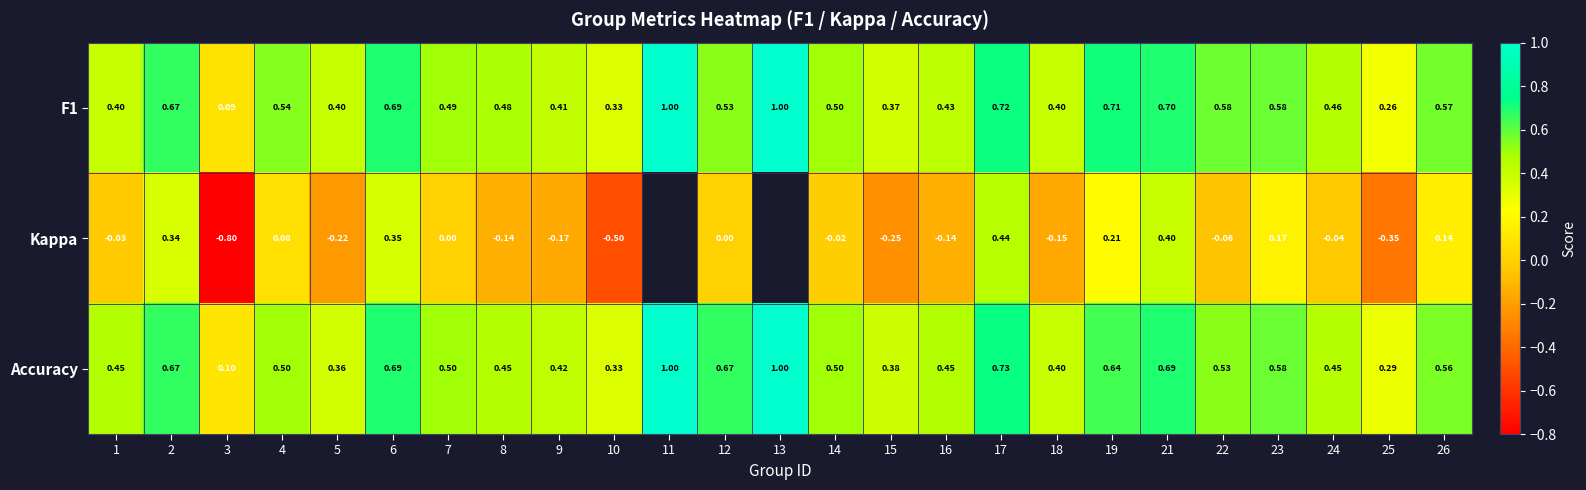

How many categories are shown in the chart?

25